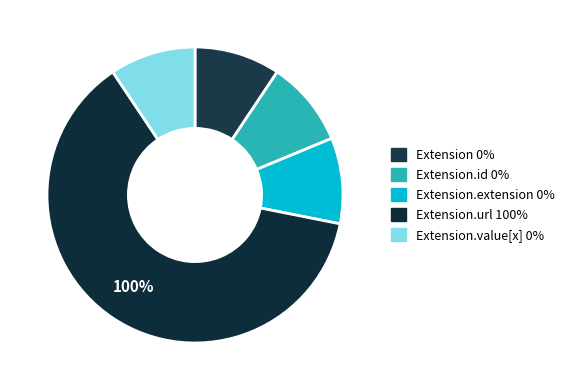

Which has a higher value, Extension.url or Extension.extension?

Extension.url